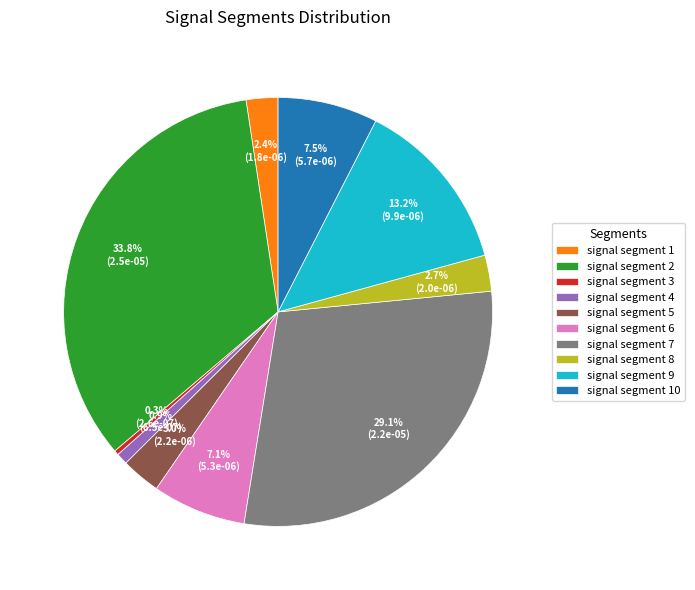

Does signal segment 3 represent more than half of the total?

No